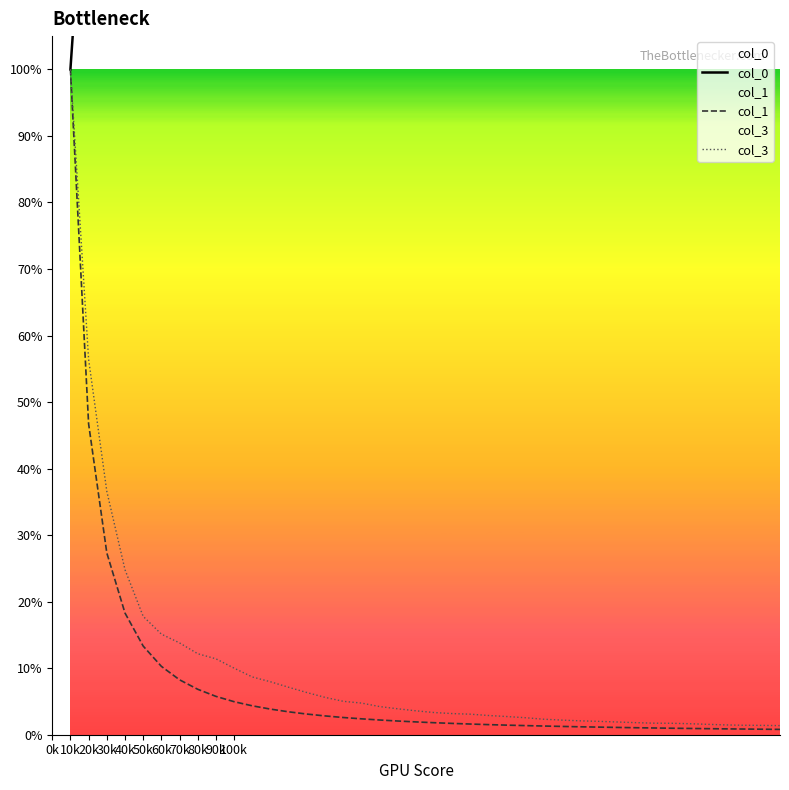

What is the value of the col_3 point at the 2nd from the left?

0.6